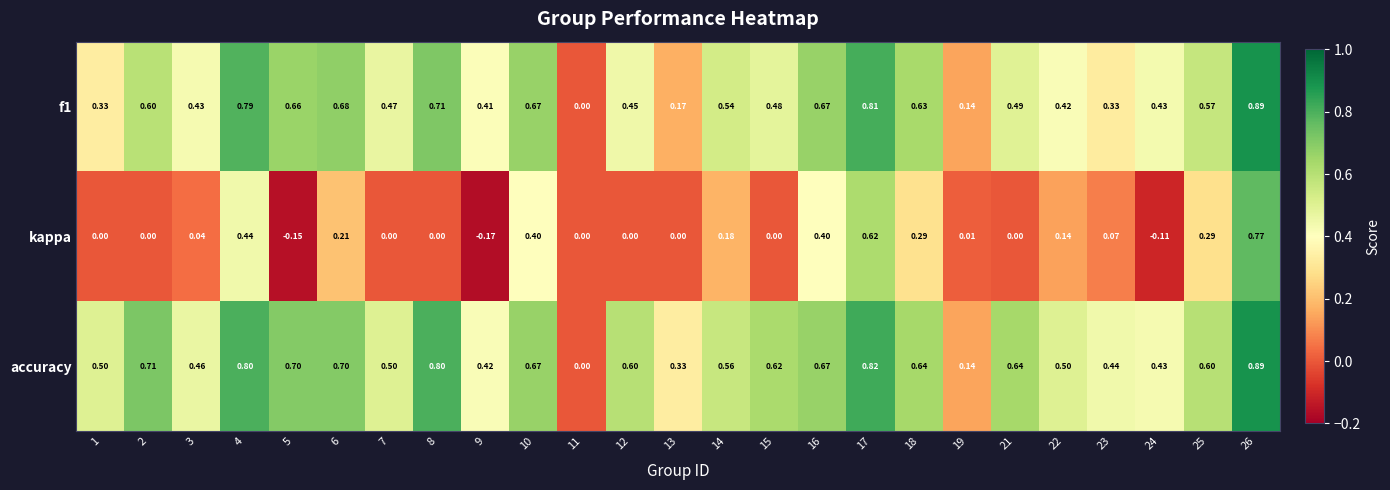

Is the value of f1 at 14 greater than the value of kappa at 5?

Yes